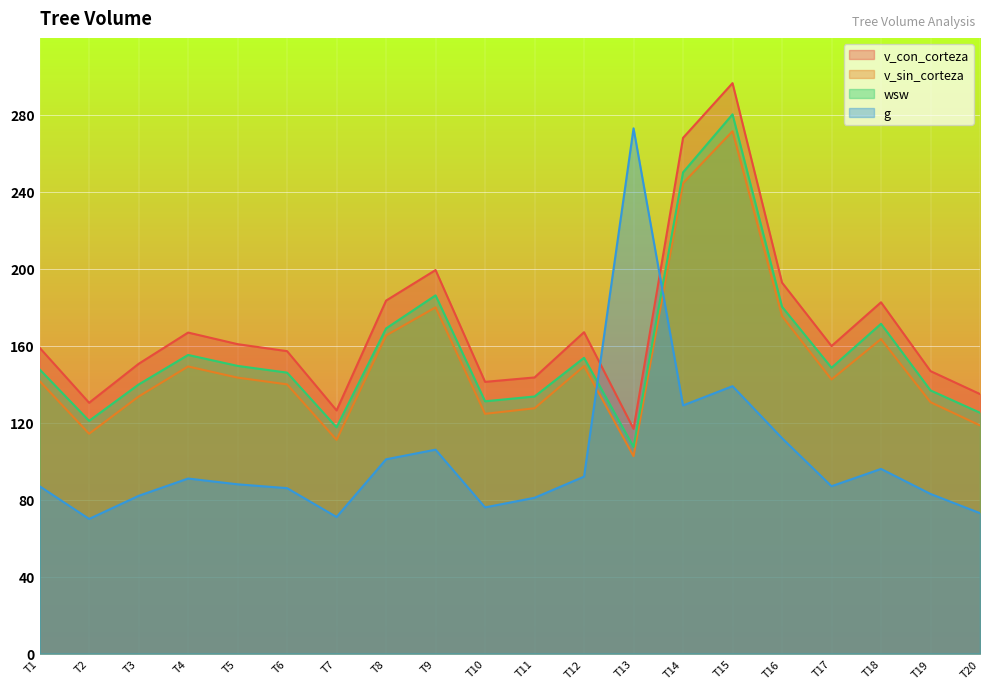

What is the sum of all wsw values?

3150.7